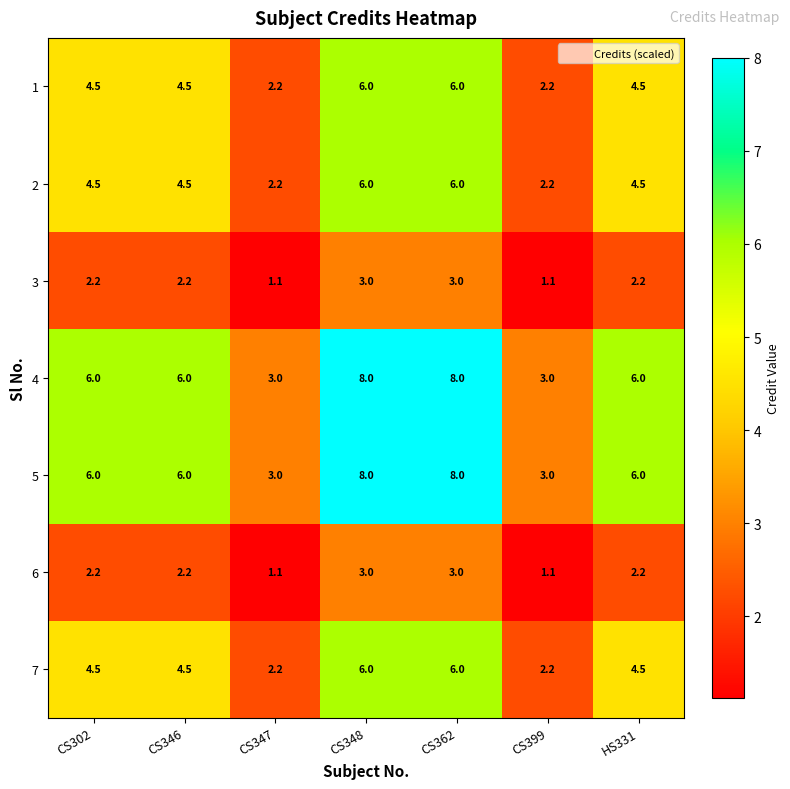

What is the spread (max minus min) of values at CS399?

1.9